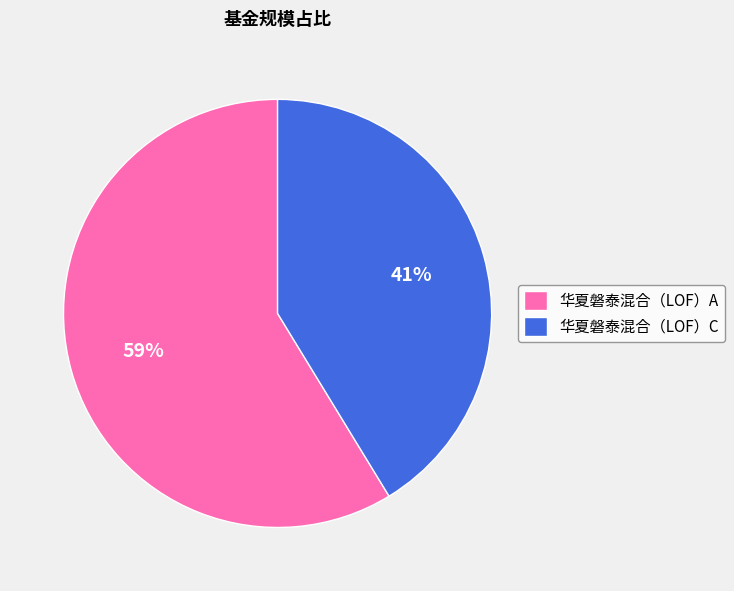

What is the majority slice?

华夏磐泰混合（LOF）A